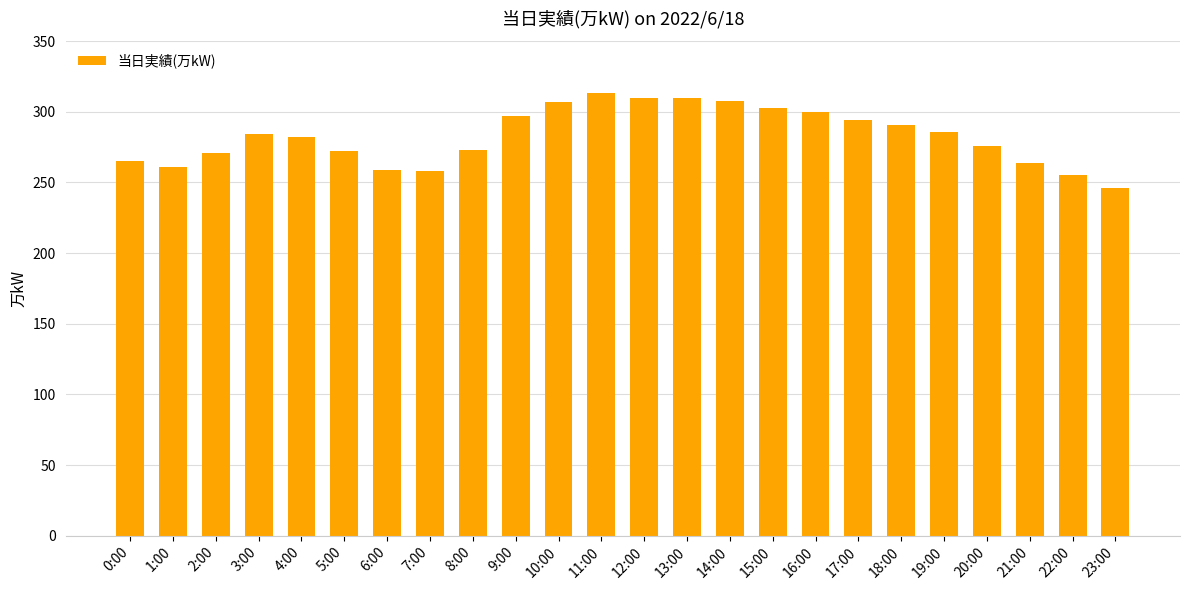

What position from the left is 11:00?

12